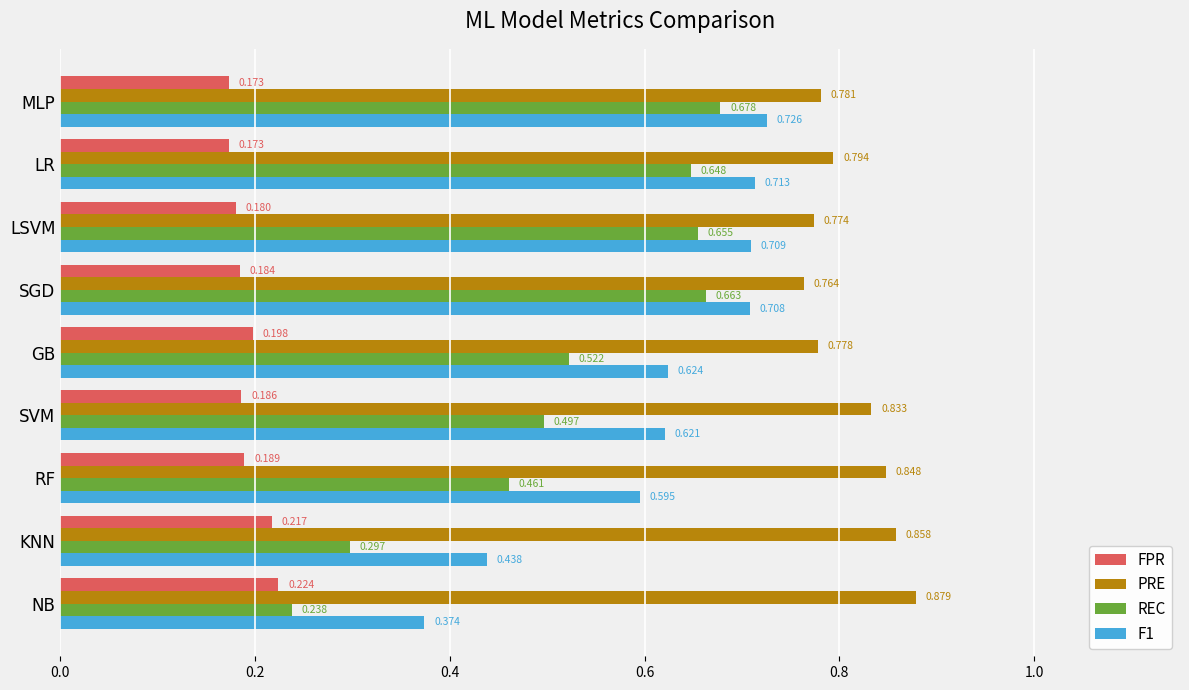

Which category has the highest value in the F1 series?

MLP